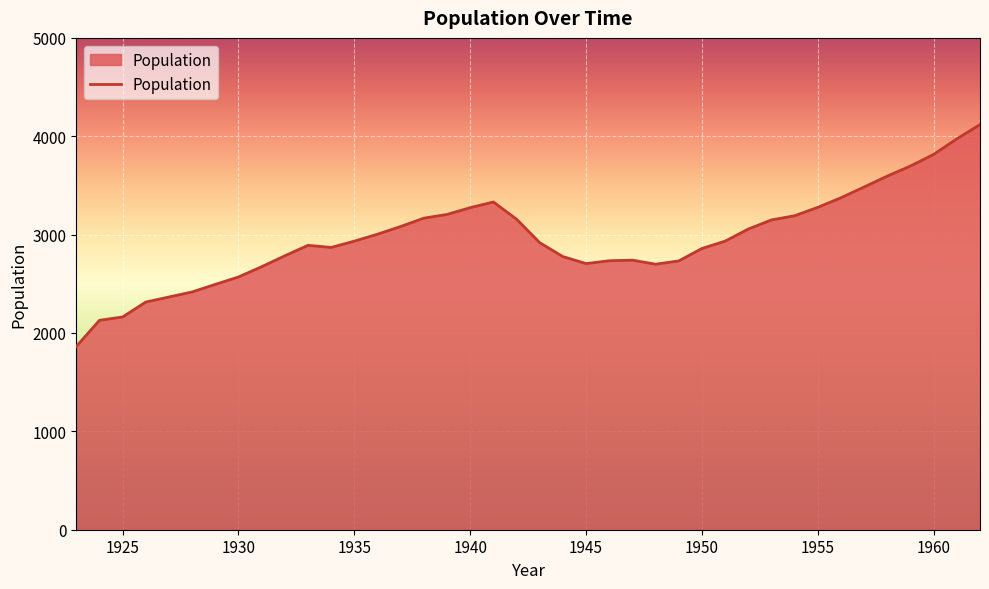

What is the smallest value displayed?

1863.0